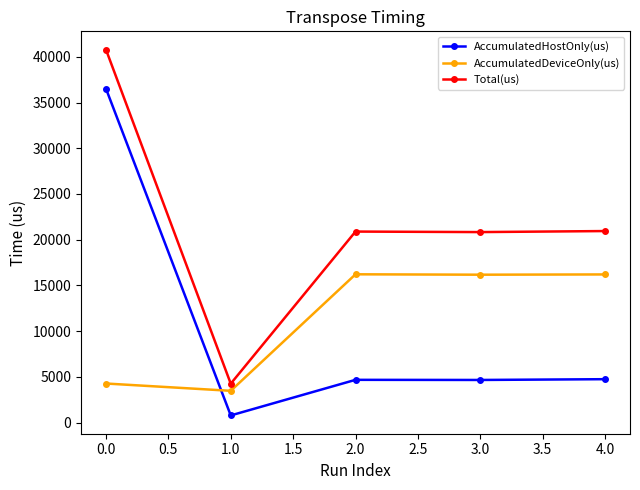

What is the label of the 2nd point from the right?

3.0